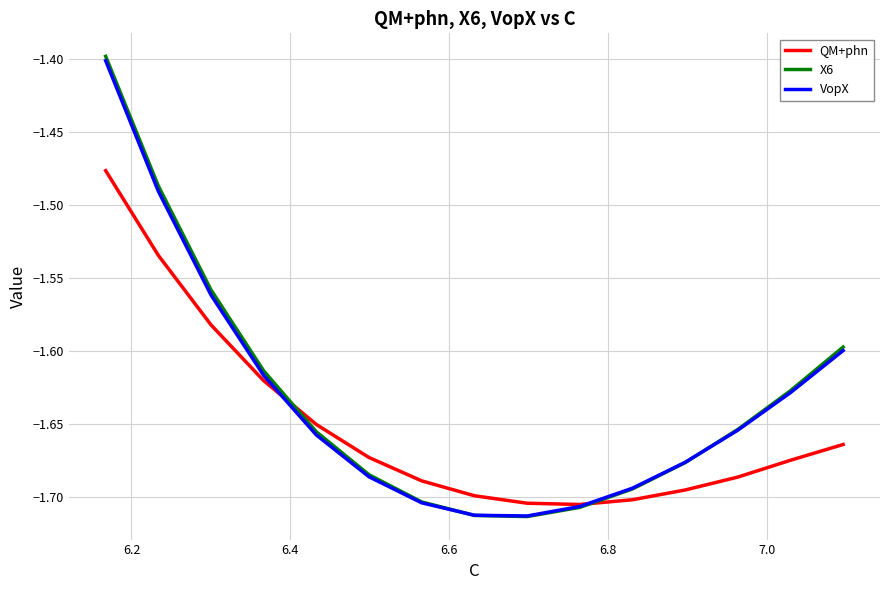

What position from the left is 6.2?

2